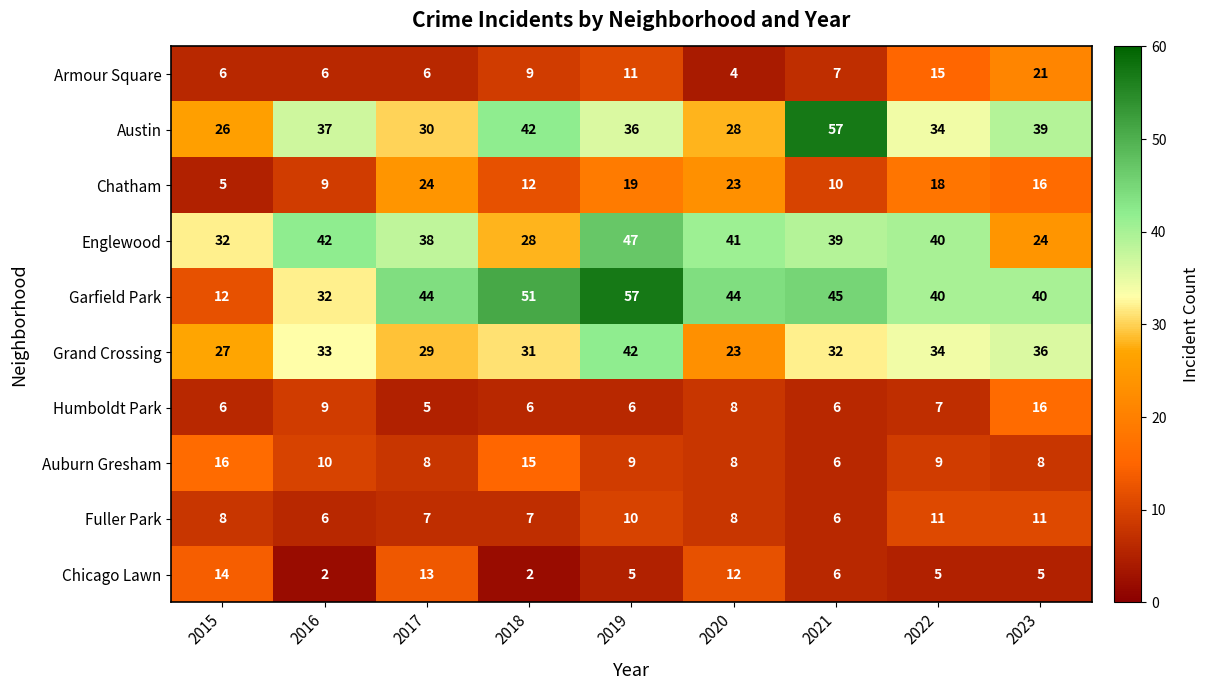

What is the greatest value displayed?

57